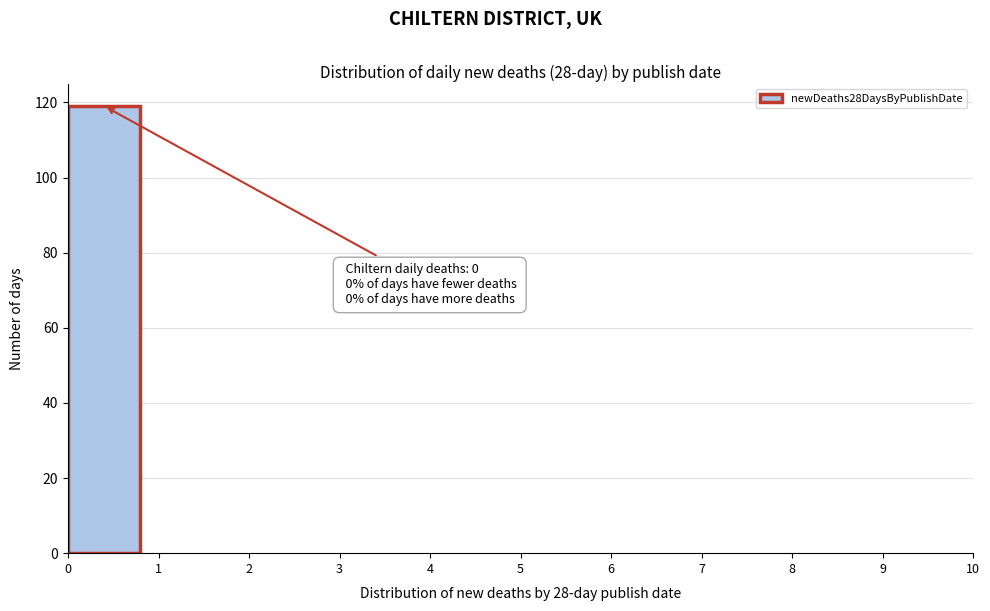

Over which range of the x-axis is the bar tallest?

0 to 1